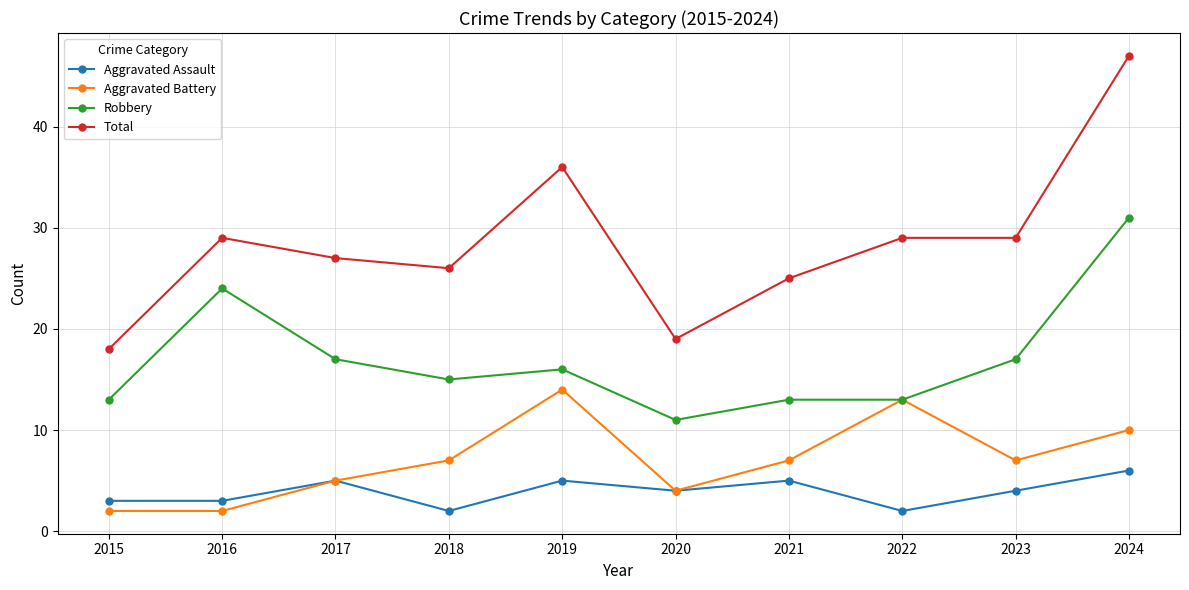

At 2021, list the series in order from smallest to largest.

Aggravated Assault, Aggravated Battery, Robbery, Total